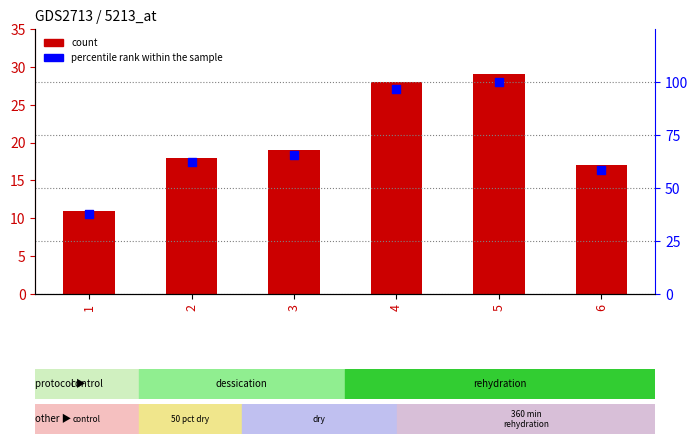

What are all the series names shown in the legend?

count, percentile rank within the sample